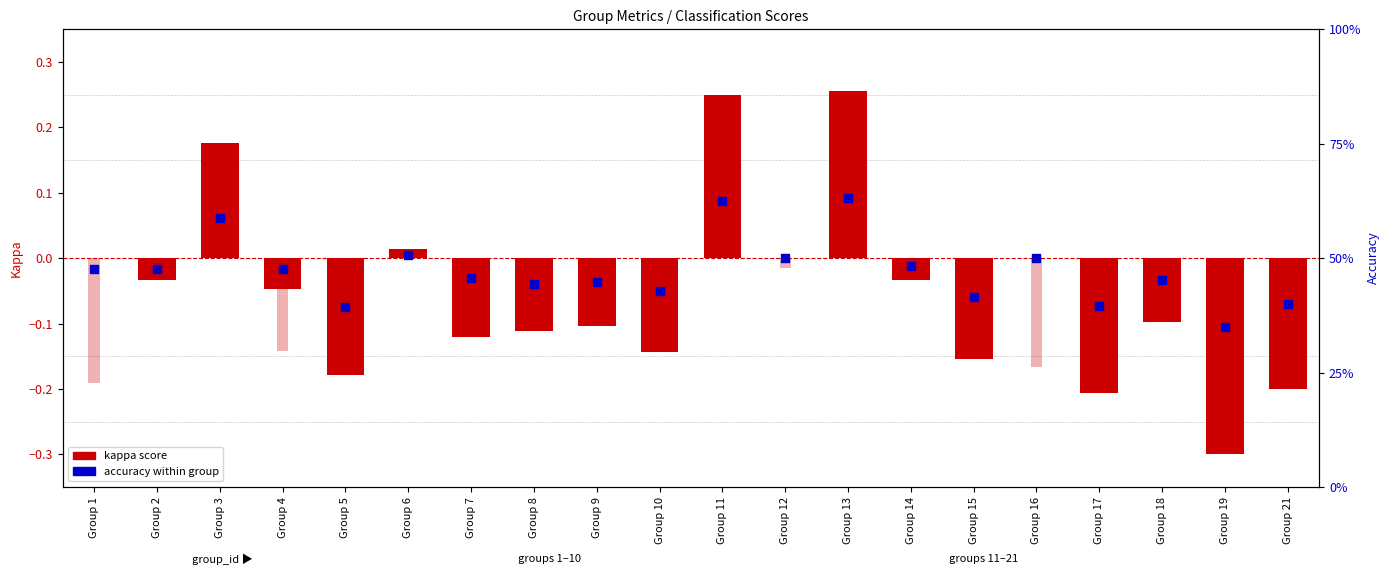

Is the value of kappa at Group 18 greater than the value of f1 (centered) at Group 14?

No